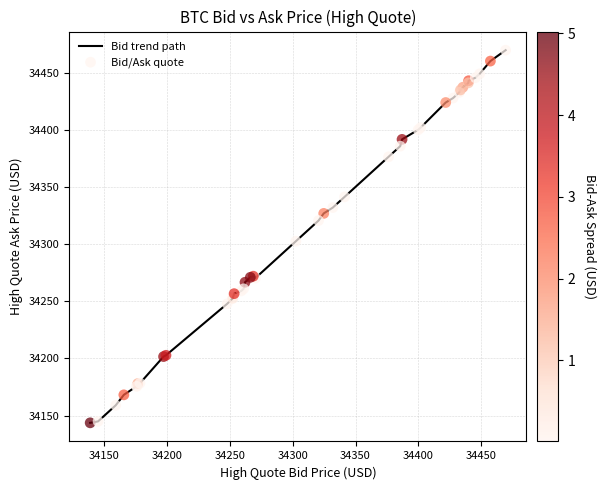

What is the greatest value displayed?

34469.6